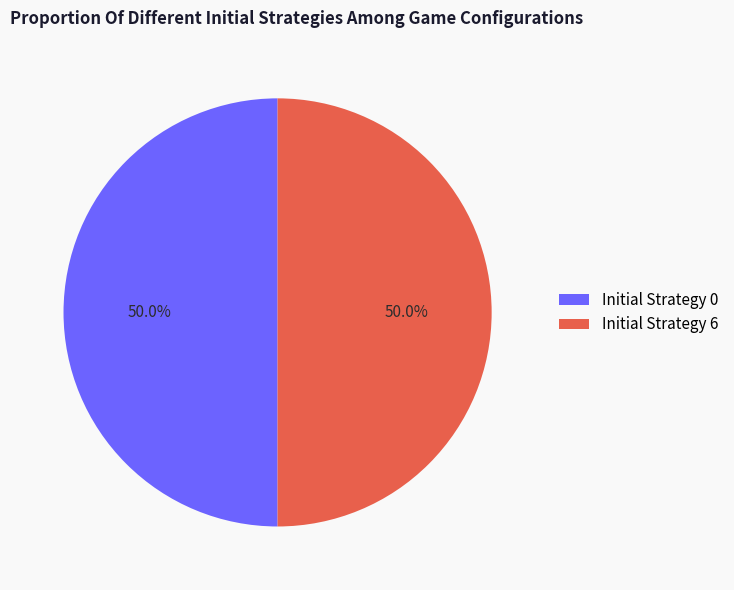

Approximately how many times larger is the value at Initial Strategy 6 compared to Initial Strategy 0?

1.0